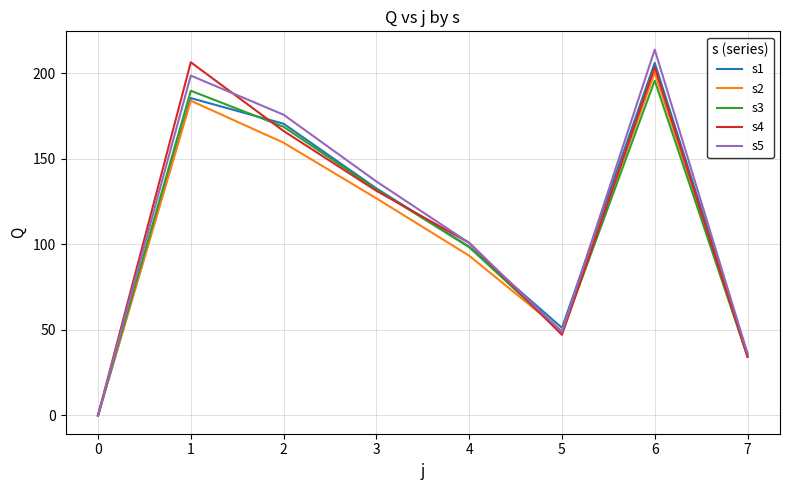

Count the number of categories in the chart.

8